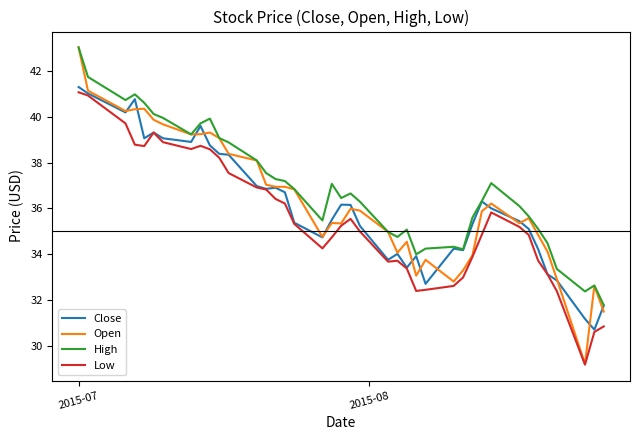

At how many categories does at least one series exceed 36?

24